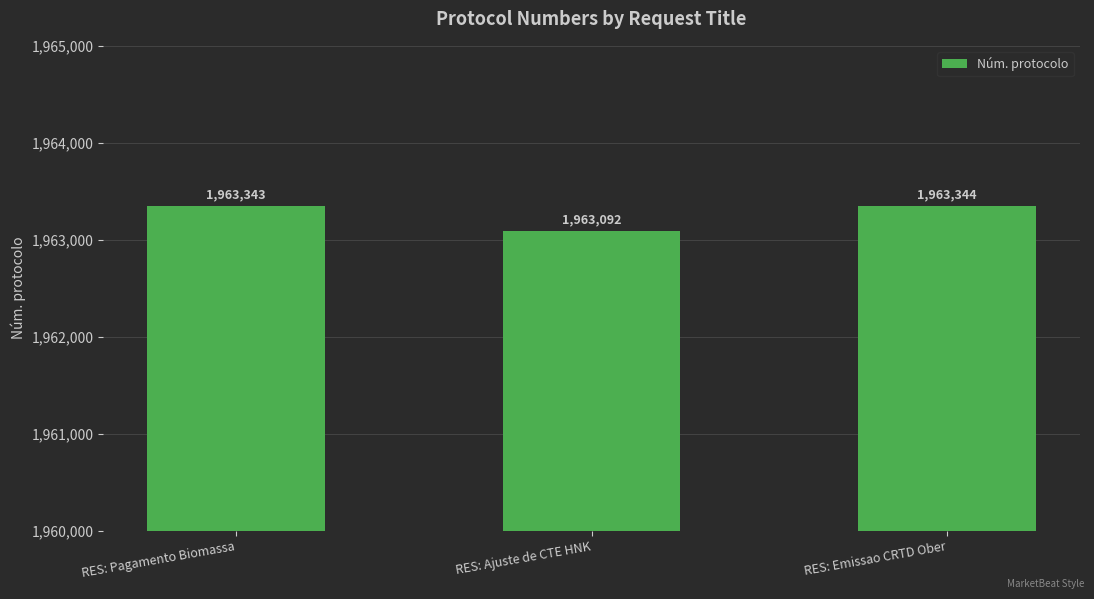

What is the ratio of the value at RES: Ajuste de CTE HNK to the value at RES: Emissao CRTD Ober?

1.0